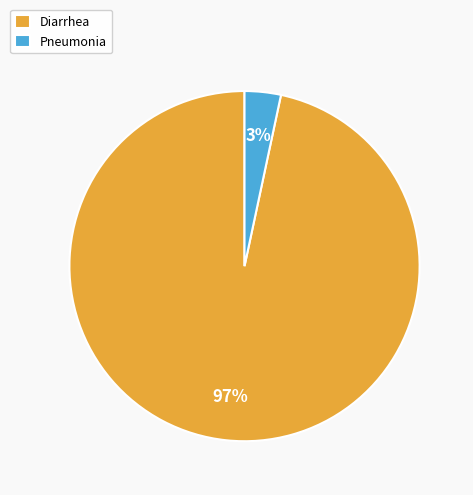

Is it true that Pneumonia is 17% of the pie?

False